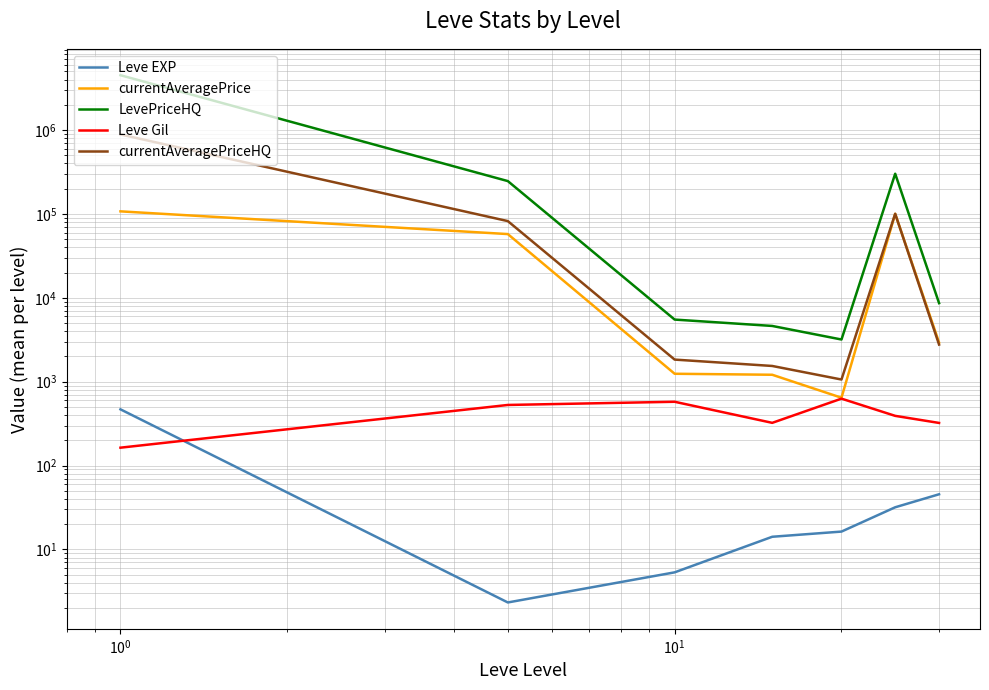

True or false: Leve Gil has a value of 67.6 at $\mathdefault{10^{1}}$.

False